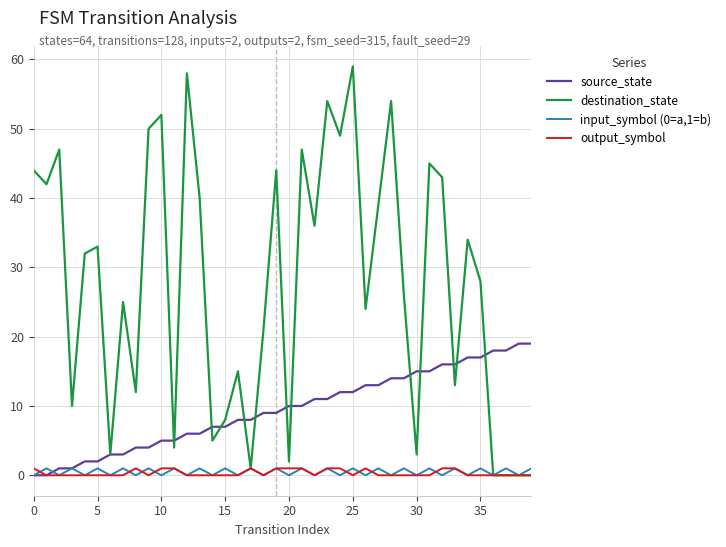

Which series has the widest spread of values?

destination_state